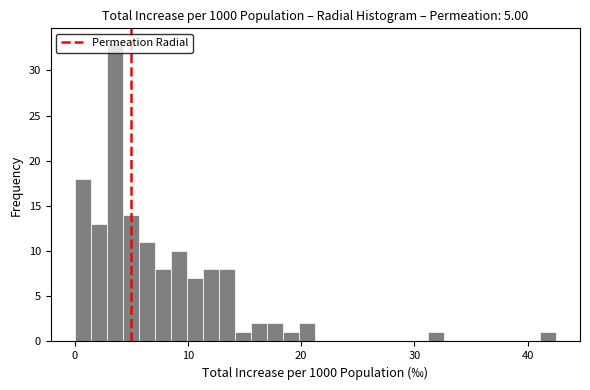

Around what value on the x-axis is the tallest bar? Give the approximate position of its centre, as read against the axis.

4